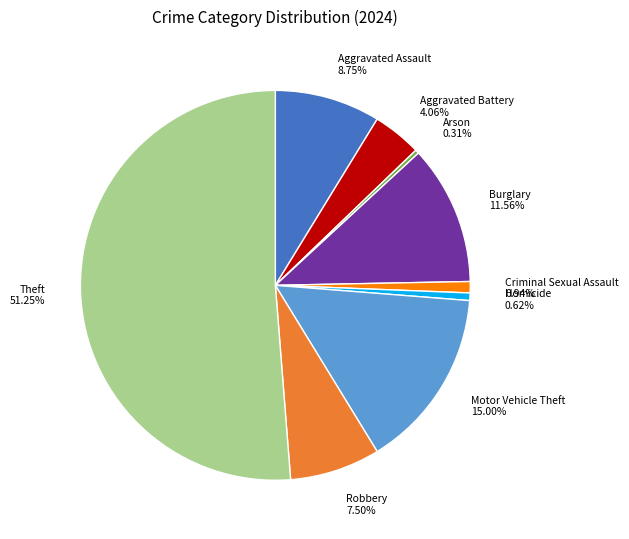

The Criminal Sexual Assault slice represents 1% of the pie. True or false?

True